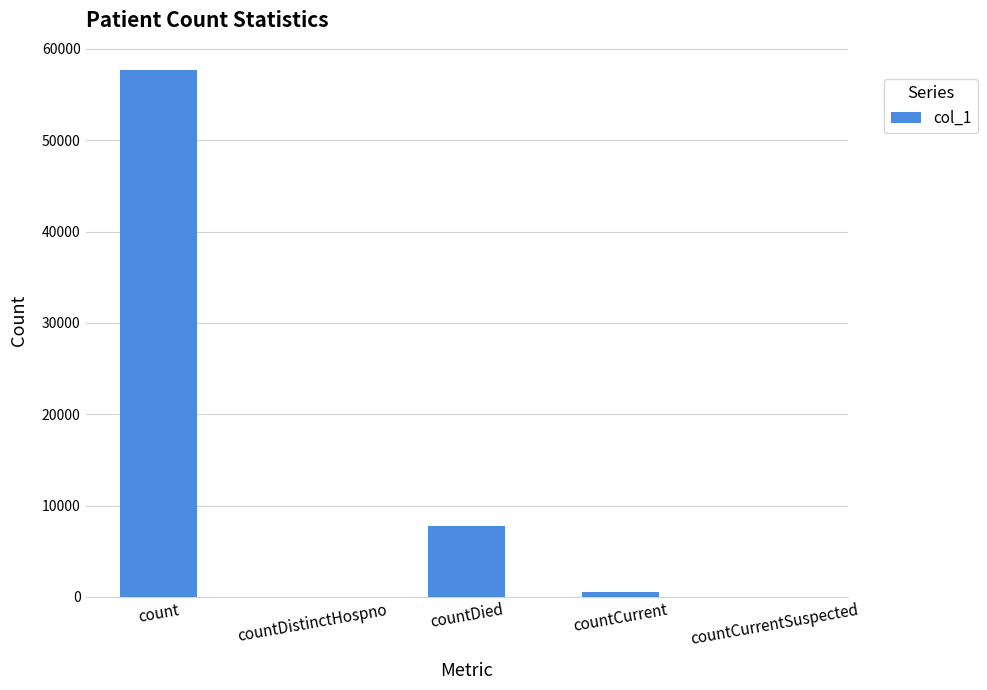

Reading left to right, transcribe all the data shown in this chart.

57687	0	7760	572	0